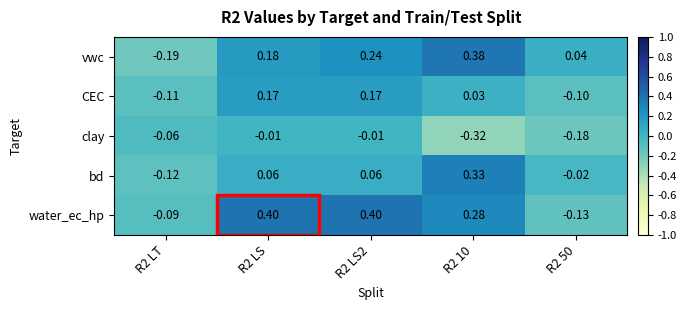

How many positive values does the vwc series have?

4